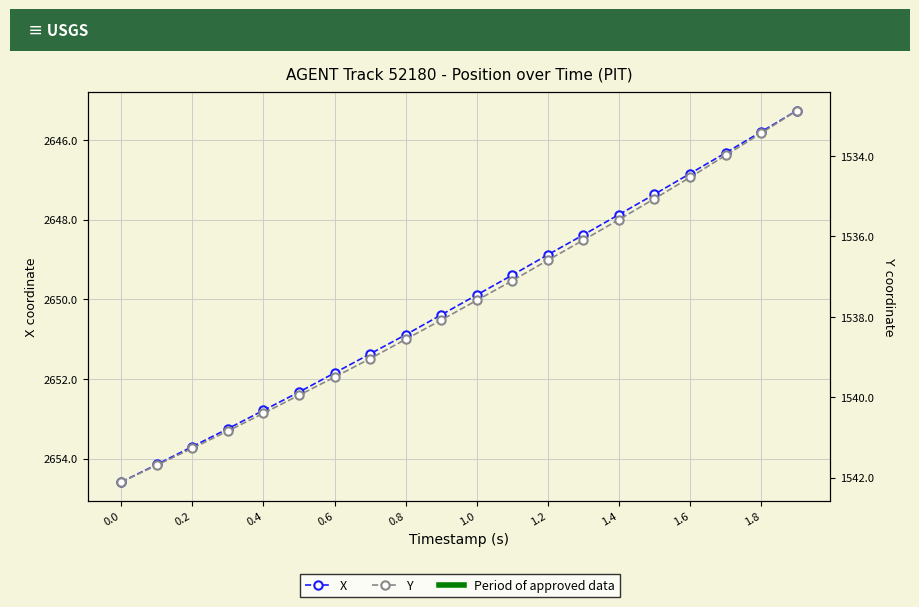

What are all the series names shown in the legend?

X, Y